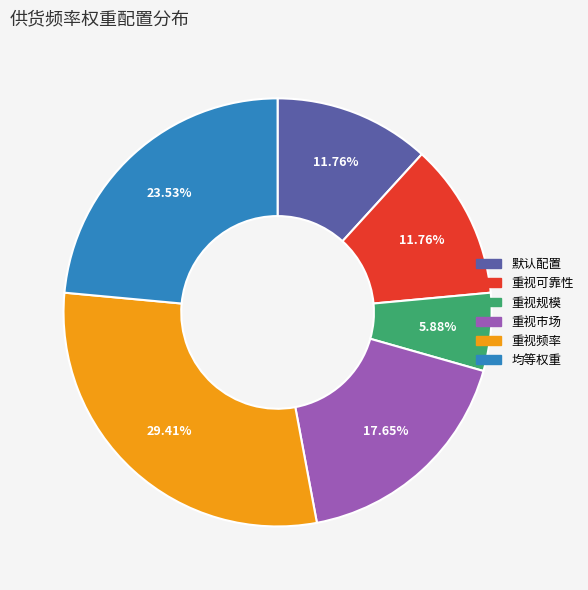

The 重视规模 slice represents 6% of the pie. True or false?

True